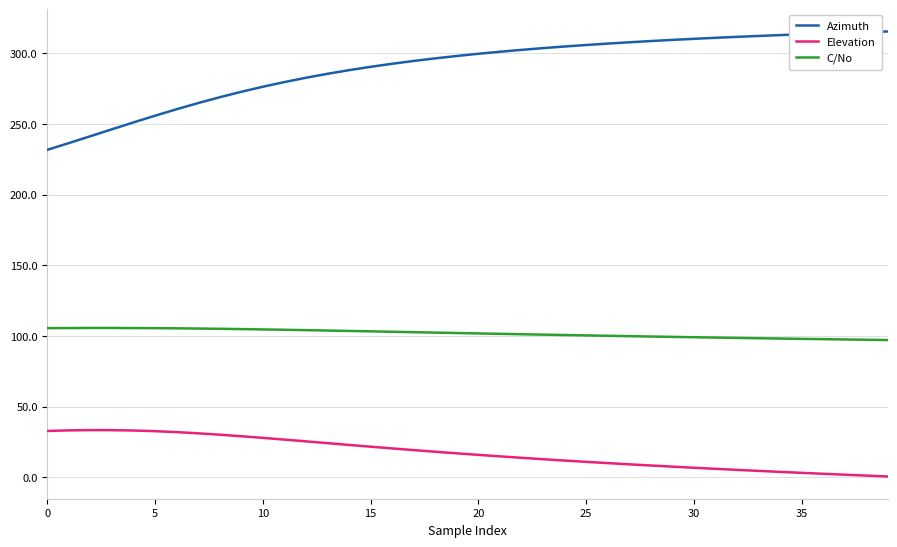

How many lines are shown in the chart?

3